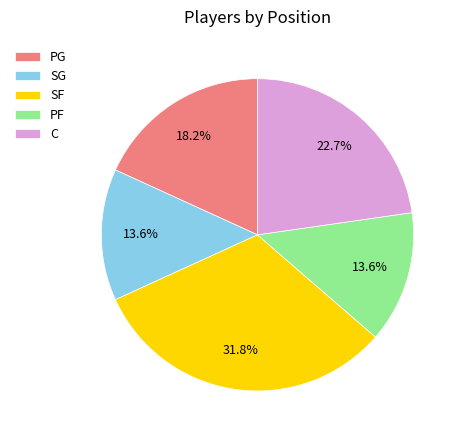

To the nearest percent, what percentage of the pie is SG?

14%